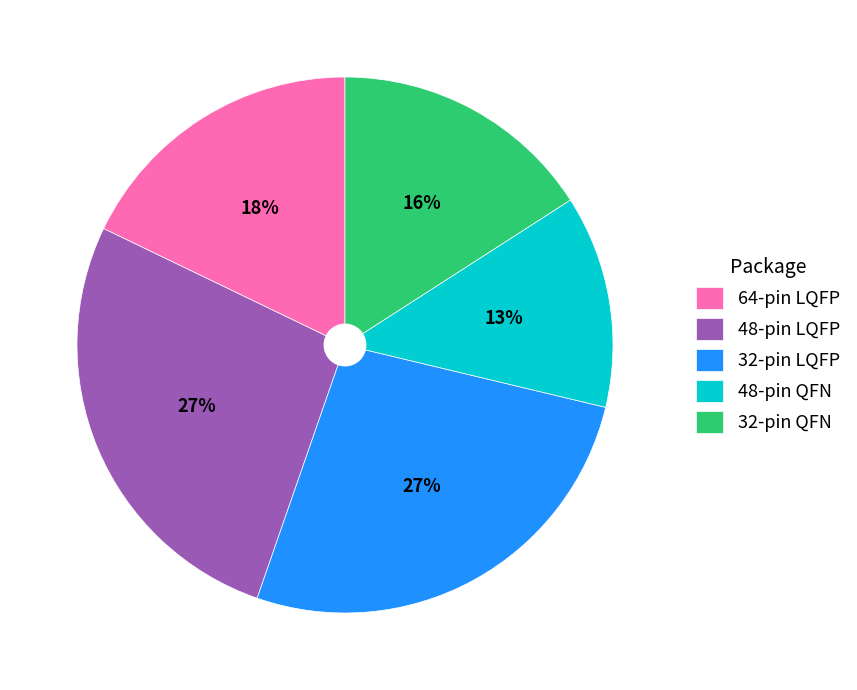

Do 32-pin QFN and 32-pin LQFP together represent more than half of the pie?

No